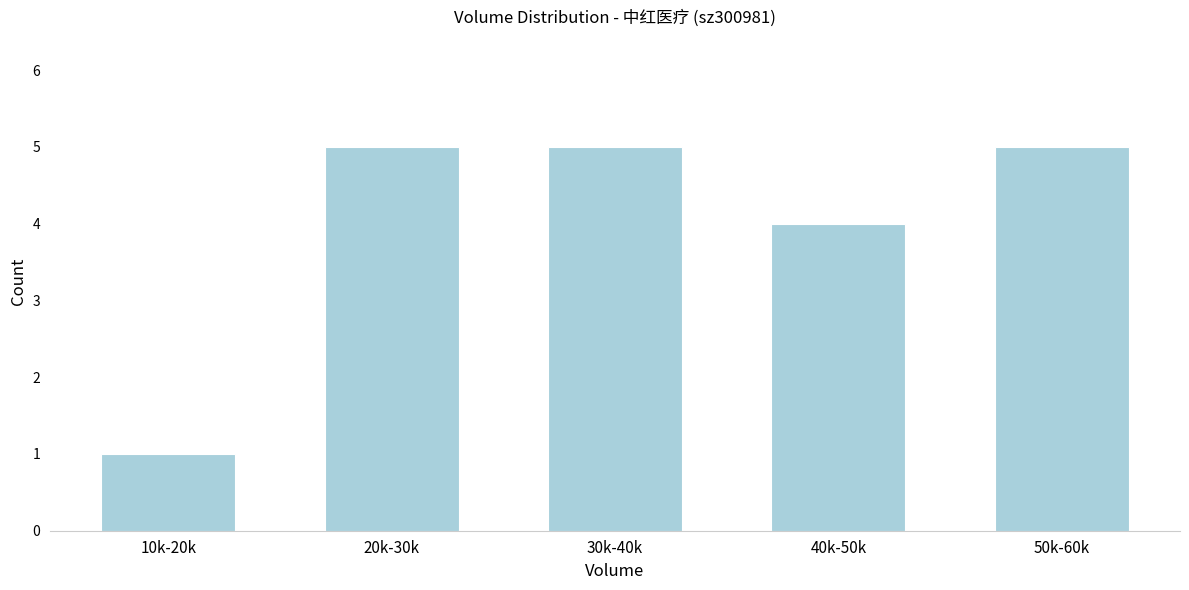

Reading left to right, transcribe all the data shown in this chart.

1	5	5	4	5